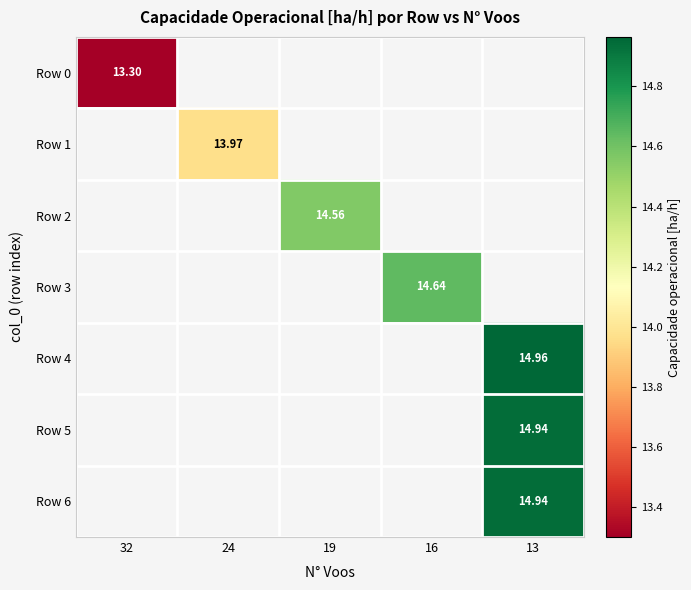

How many distinct data groups are displayed?

7